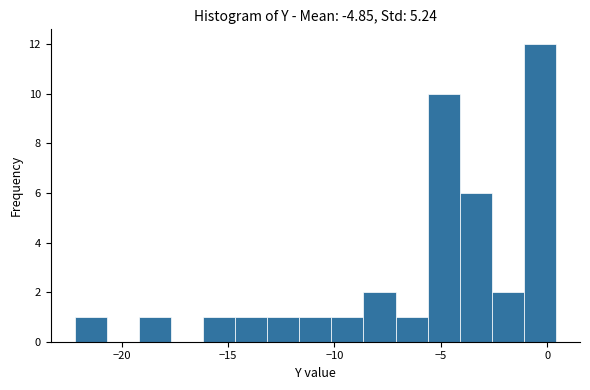

Read against the x-axis, roughly where is the centre of the tallest bar?

-0.5